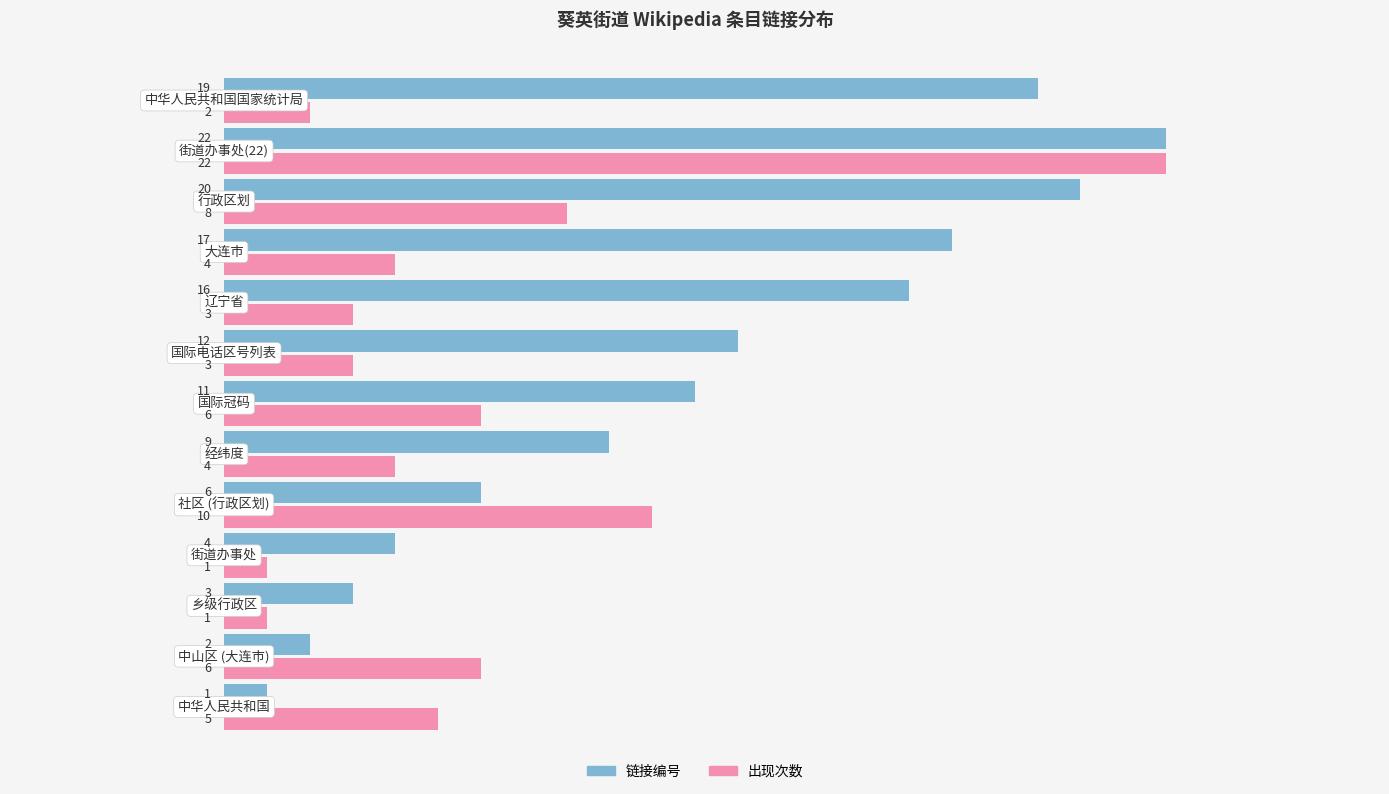

At how many categories does at least one series exceed 13?

5